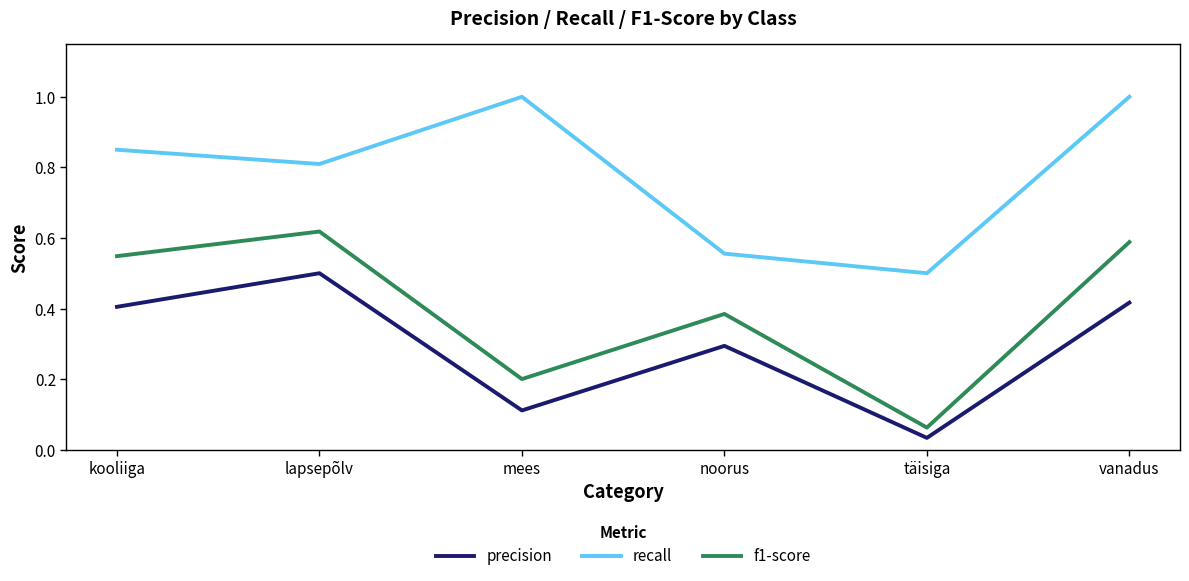

The value of precision at täisiga is 0.1. True or false?

False